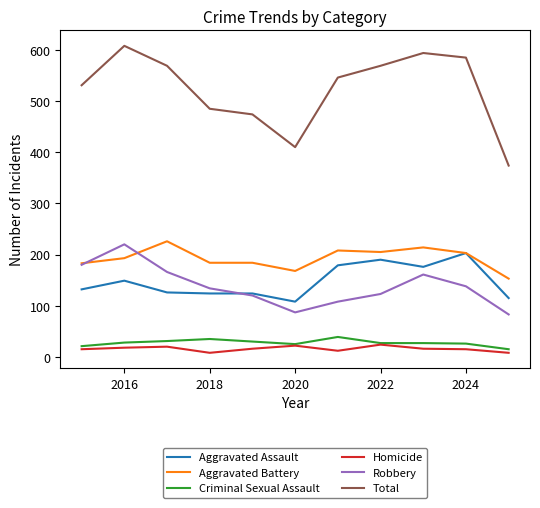

Which series has the largest range (max minus min)?

Total